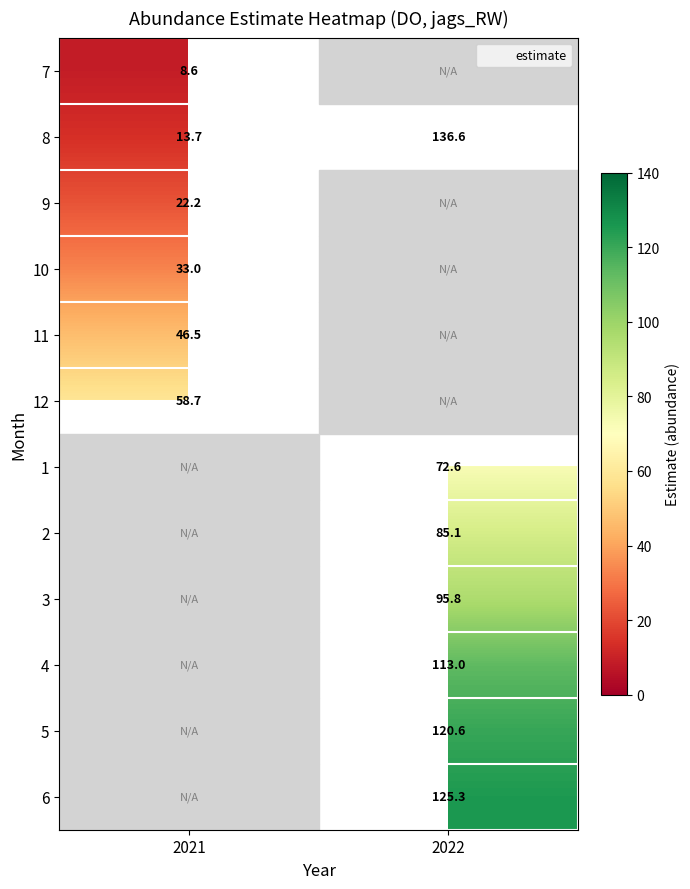

Is it true that 5 equals 196.5 at 2022?

False